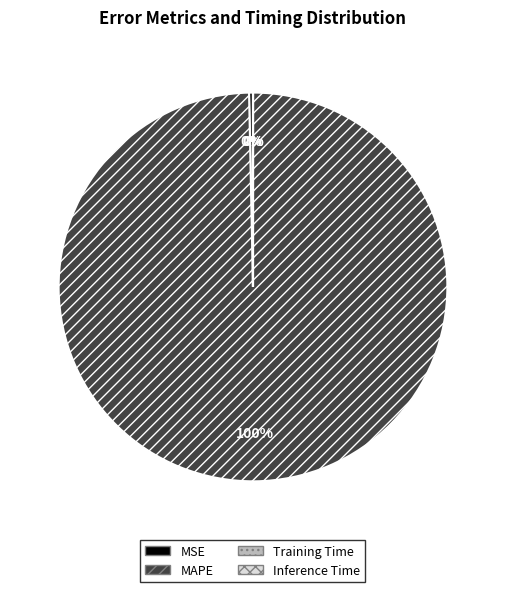

Is it true that MAPE is 100% of the pie?

True